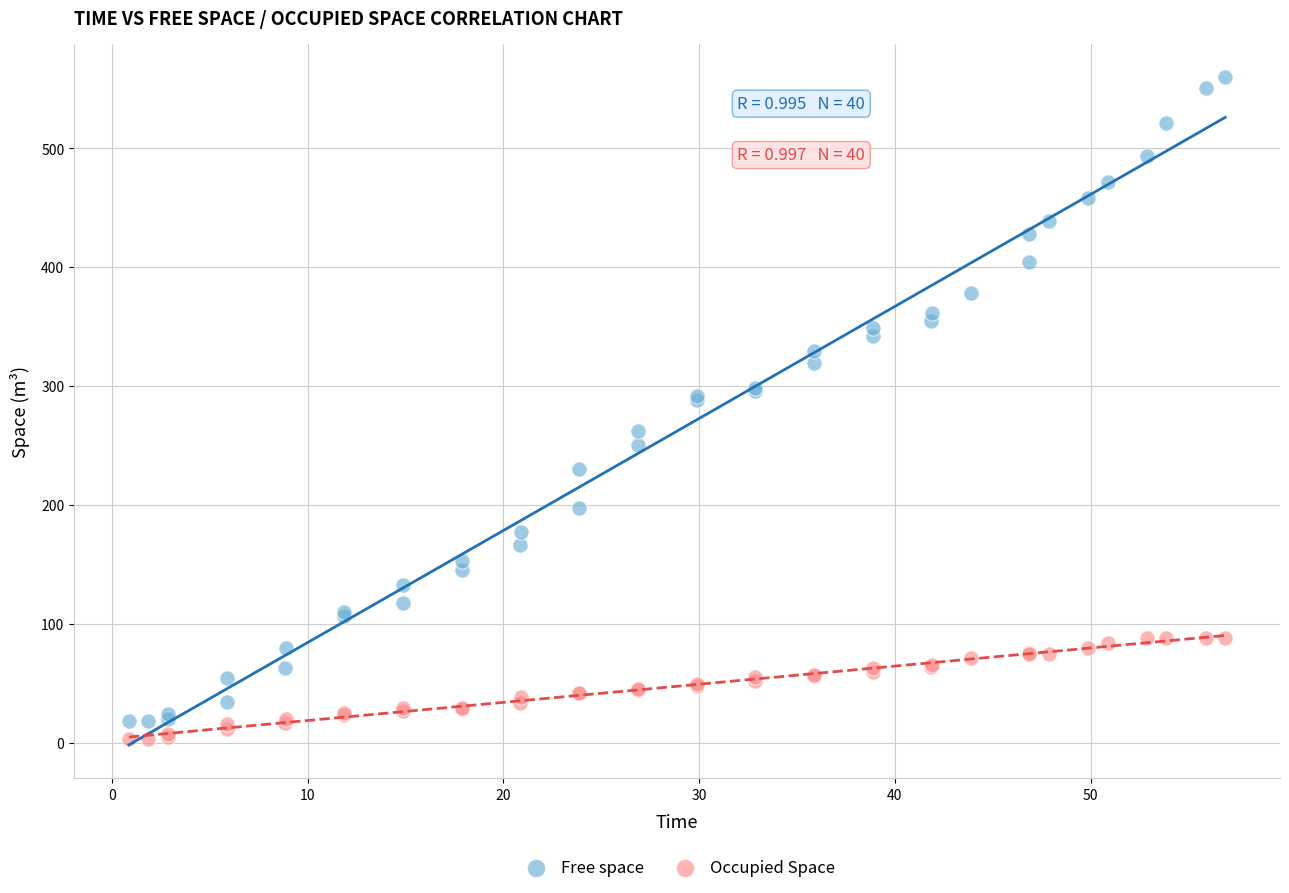

What is the X range (max minus min) for the scatter plot?

56.0